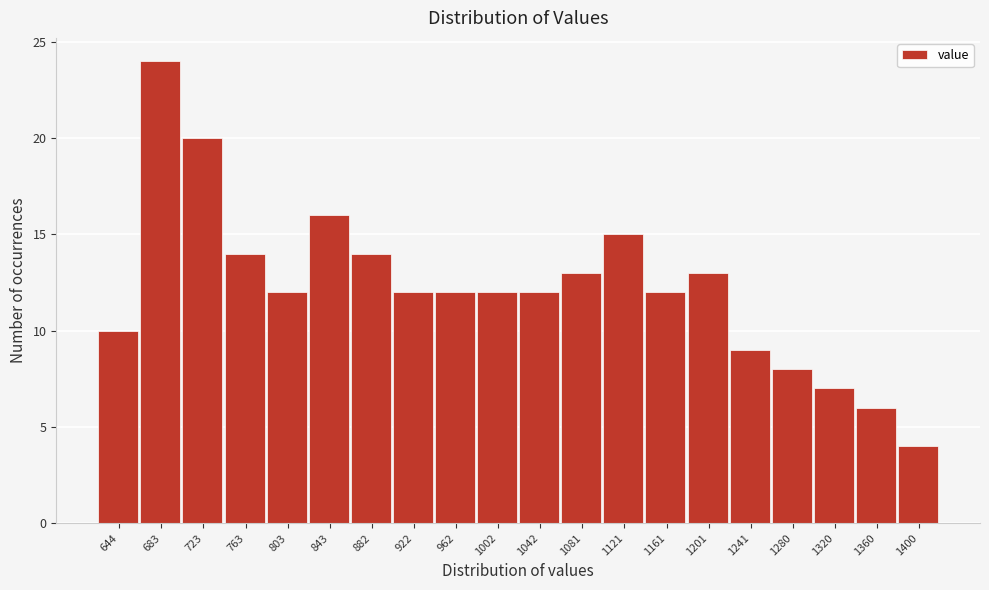

Reading left to right, extract all data points from this chart.

10	24	20	14	12	16	14	12	12	12	12	13	15	12	13	9	8	7	6	4